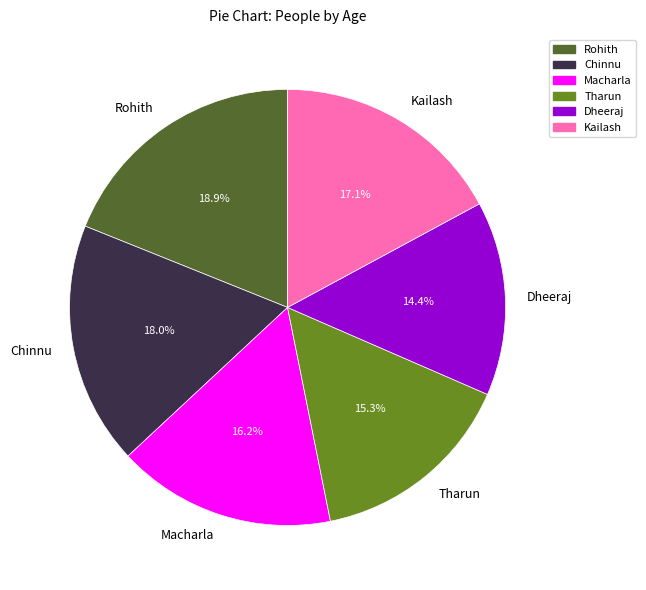

What percentage is NOT represented by Rohith?

81.1%